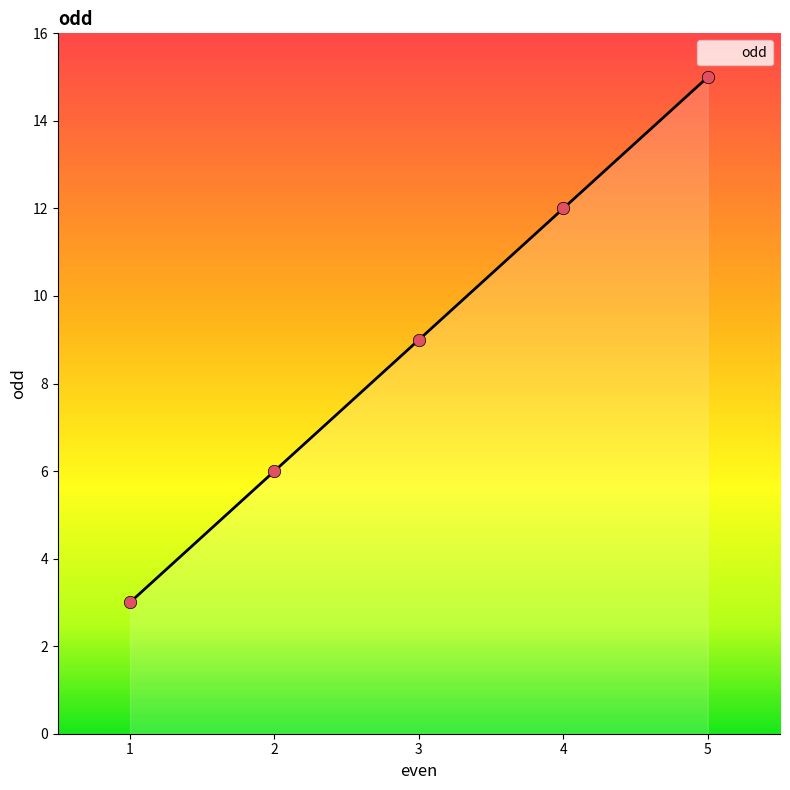

What is the change in value from 1 to 3?

+6